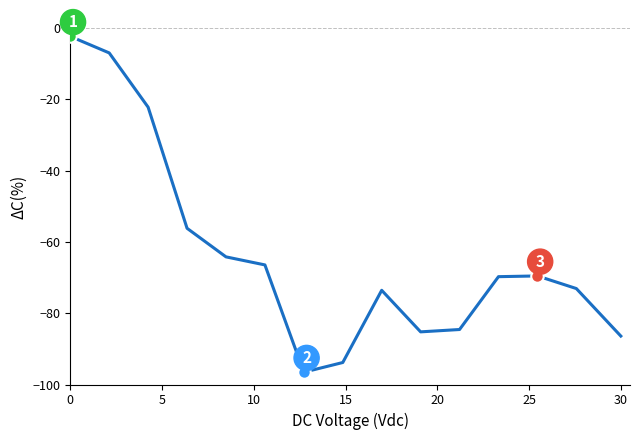

Reading right to left, what are all the values shown in this chart?

-86.4	-73.1	-69.6	-69.8	-84.6	-85.2	-73.6	-93.8	-96.6	-66.5	-64.2	-56.2	-22.3	-7.0	-2.4